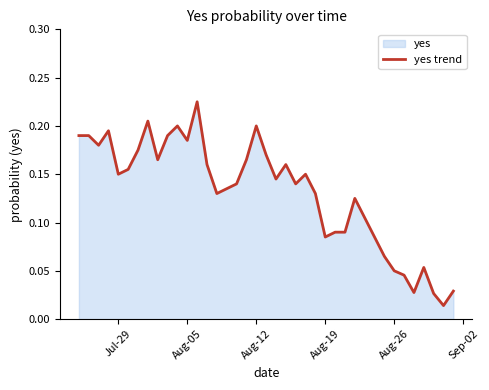

What is the difference between the second highest and second lowest values?

0.2